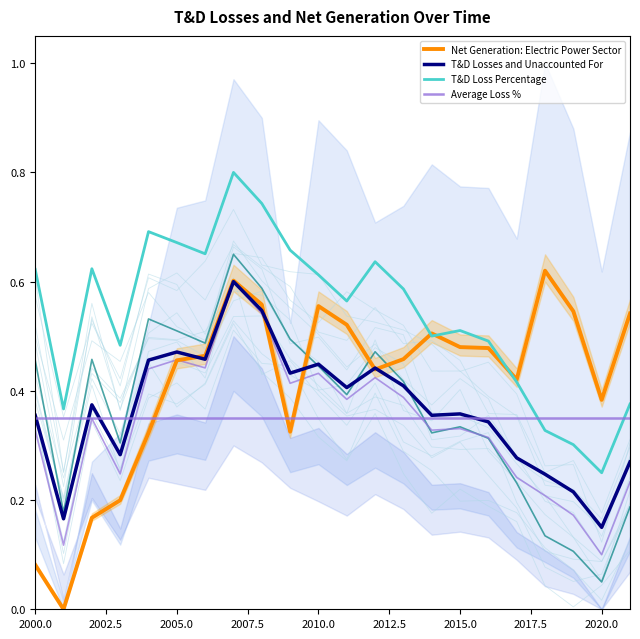

What is the average value of the Transmission and Distribution Loss Percentage series?

0.5